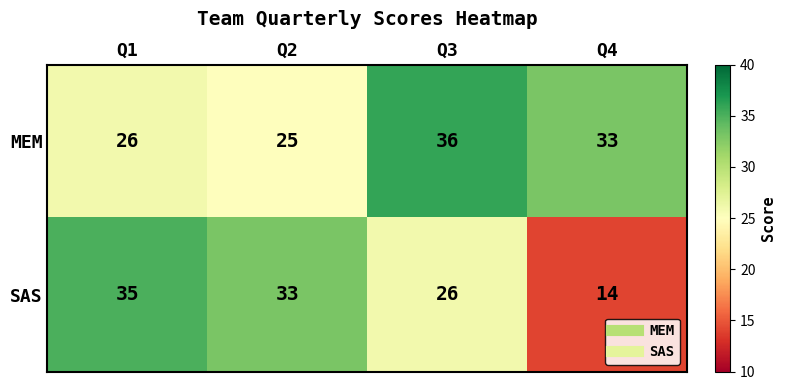

What is the difference between the SAS values at Q4 and Q1?

21